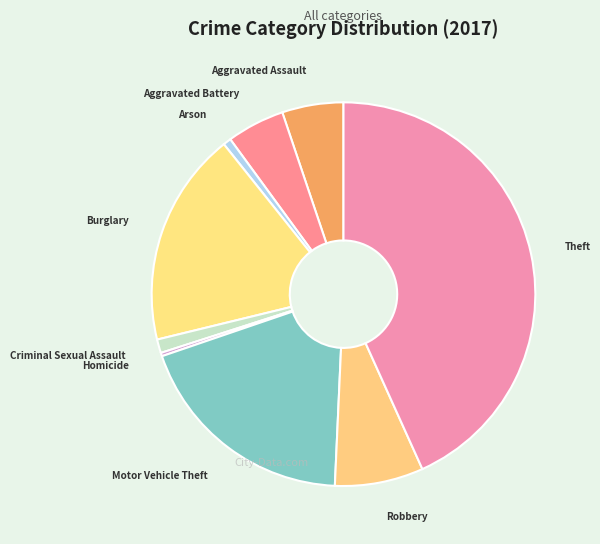

True or false: Burglary accounts for 18% of the total.

True